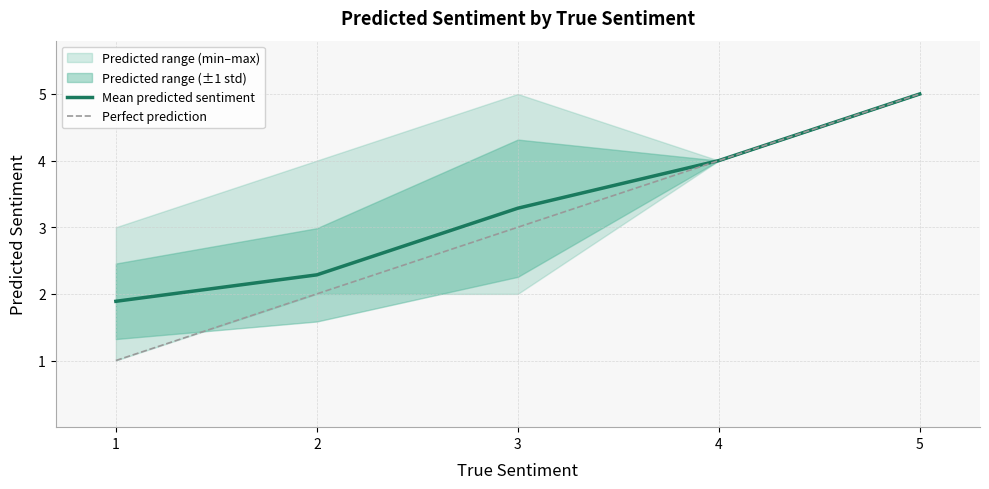

What is the sum of the lower_predicted values at 1 and 3?

3.0